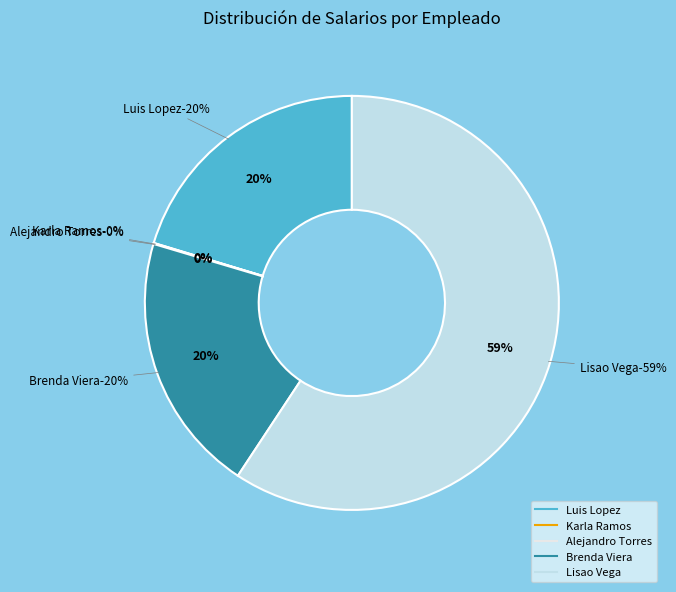

What portion of the pie excludes Alejandro Torres?

100.0%